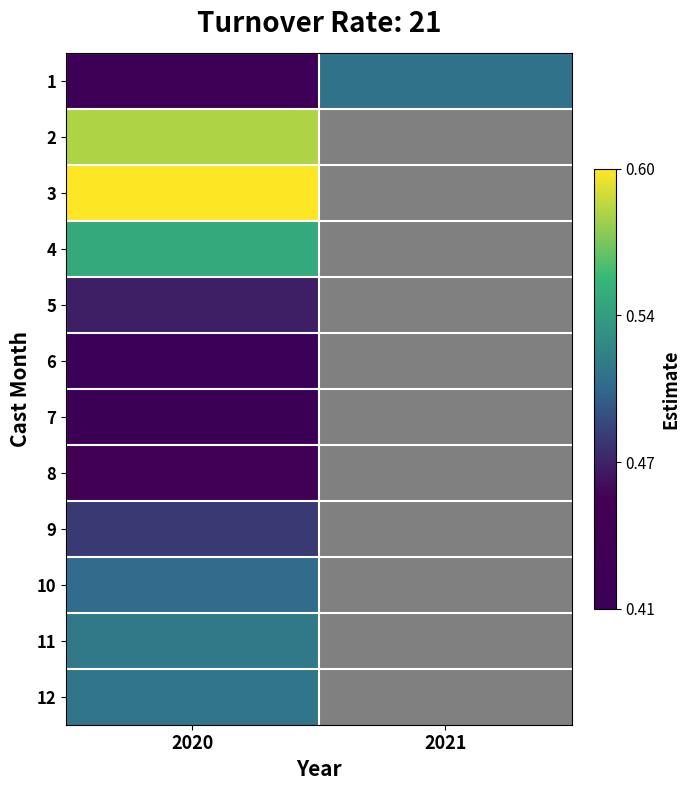

What is the total value across all series at 2020?

5.9